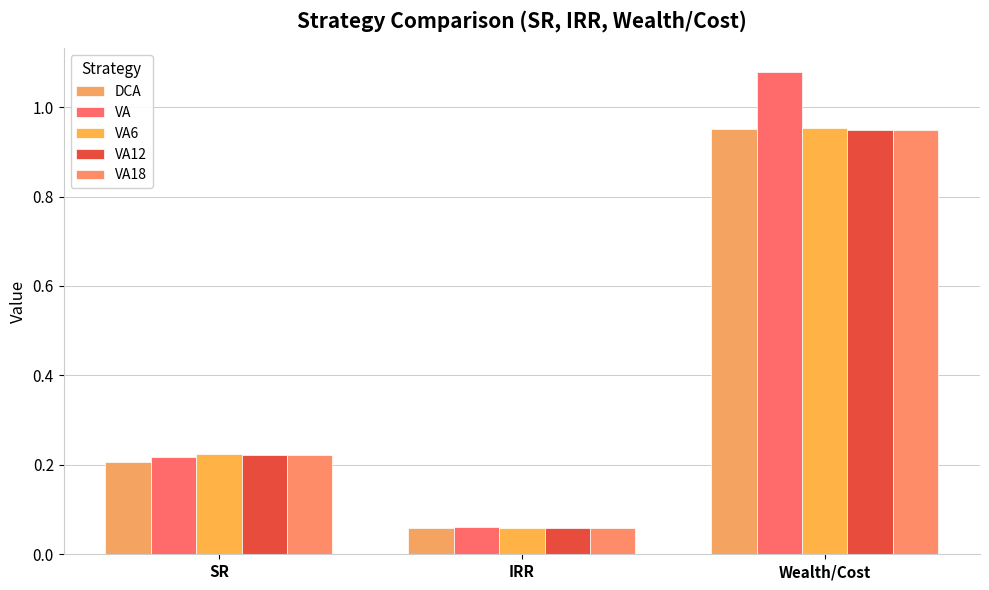

What is the difference between the maximum and minimum values in the DCA series?

0.9